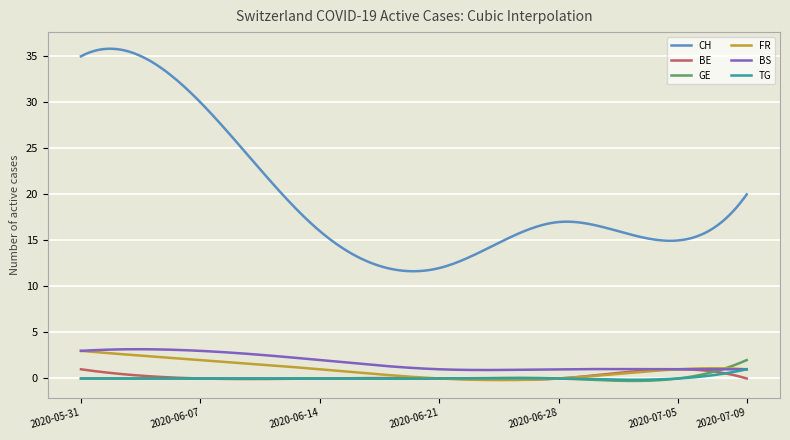

Which series has the largest total across all categories?

CH